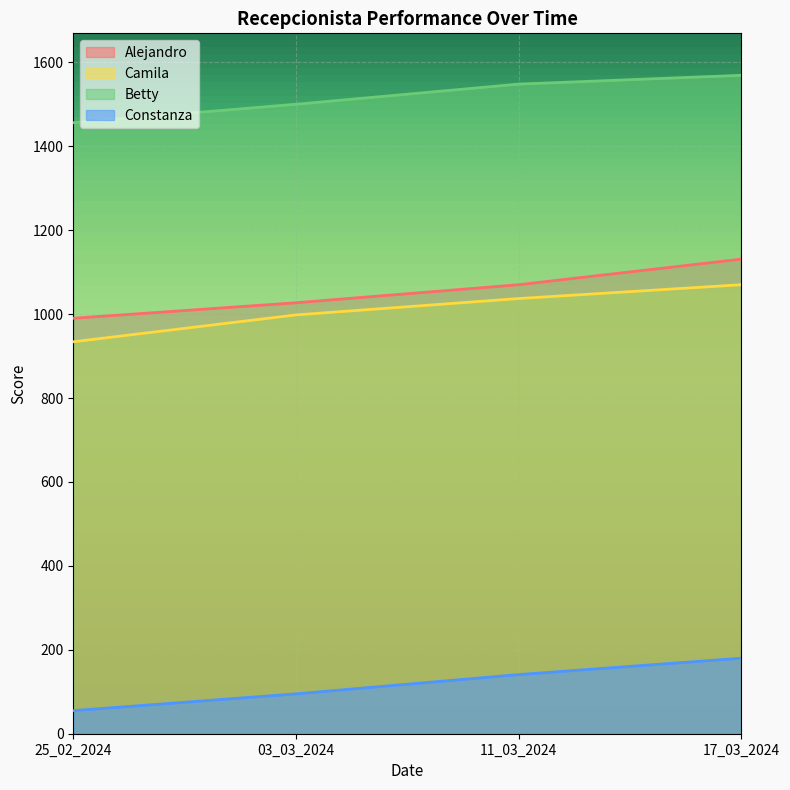

Count the number of categories in the chart.

4